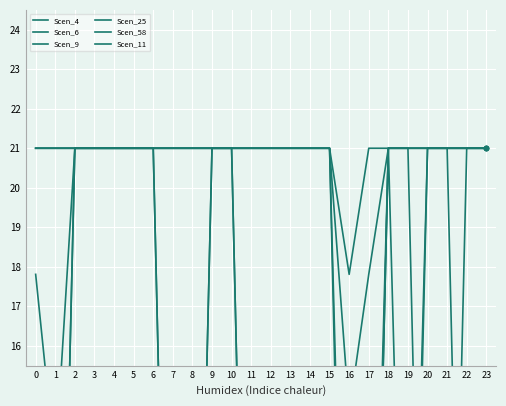

Does the chart display data point markers on the line(s)?

No